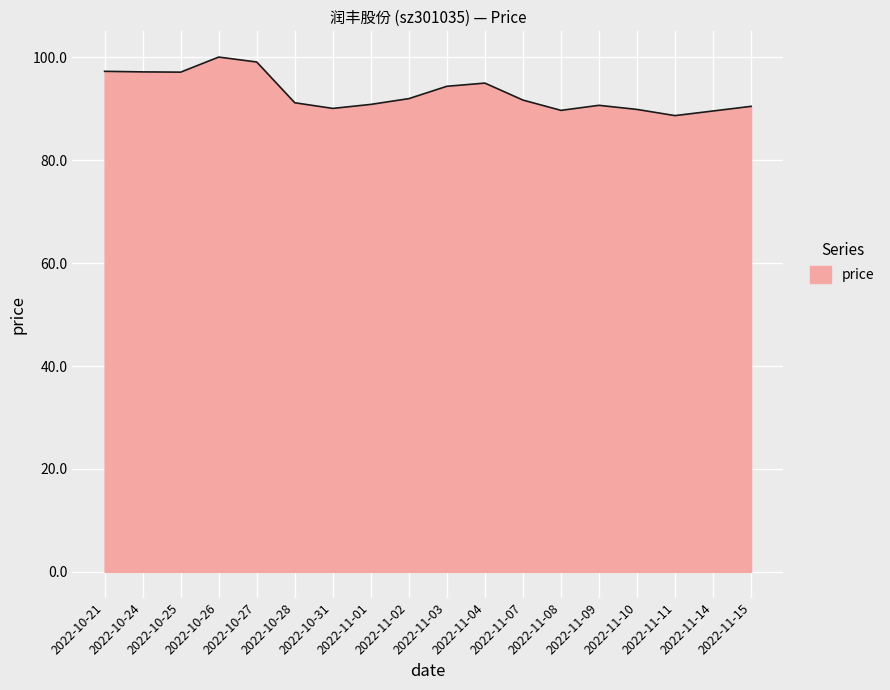

What is the smallest value displayed?

88.7